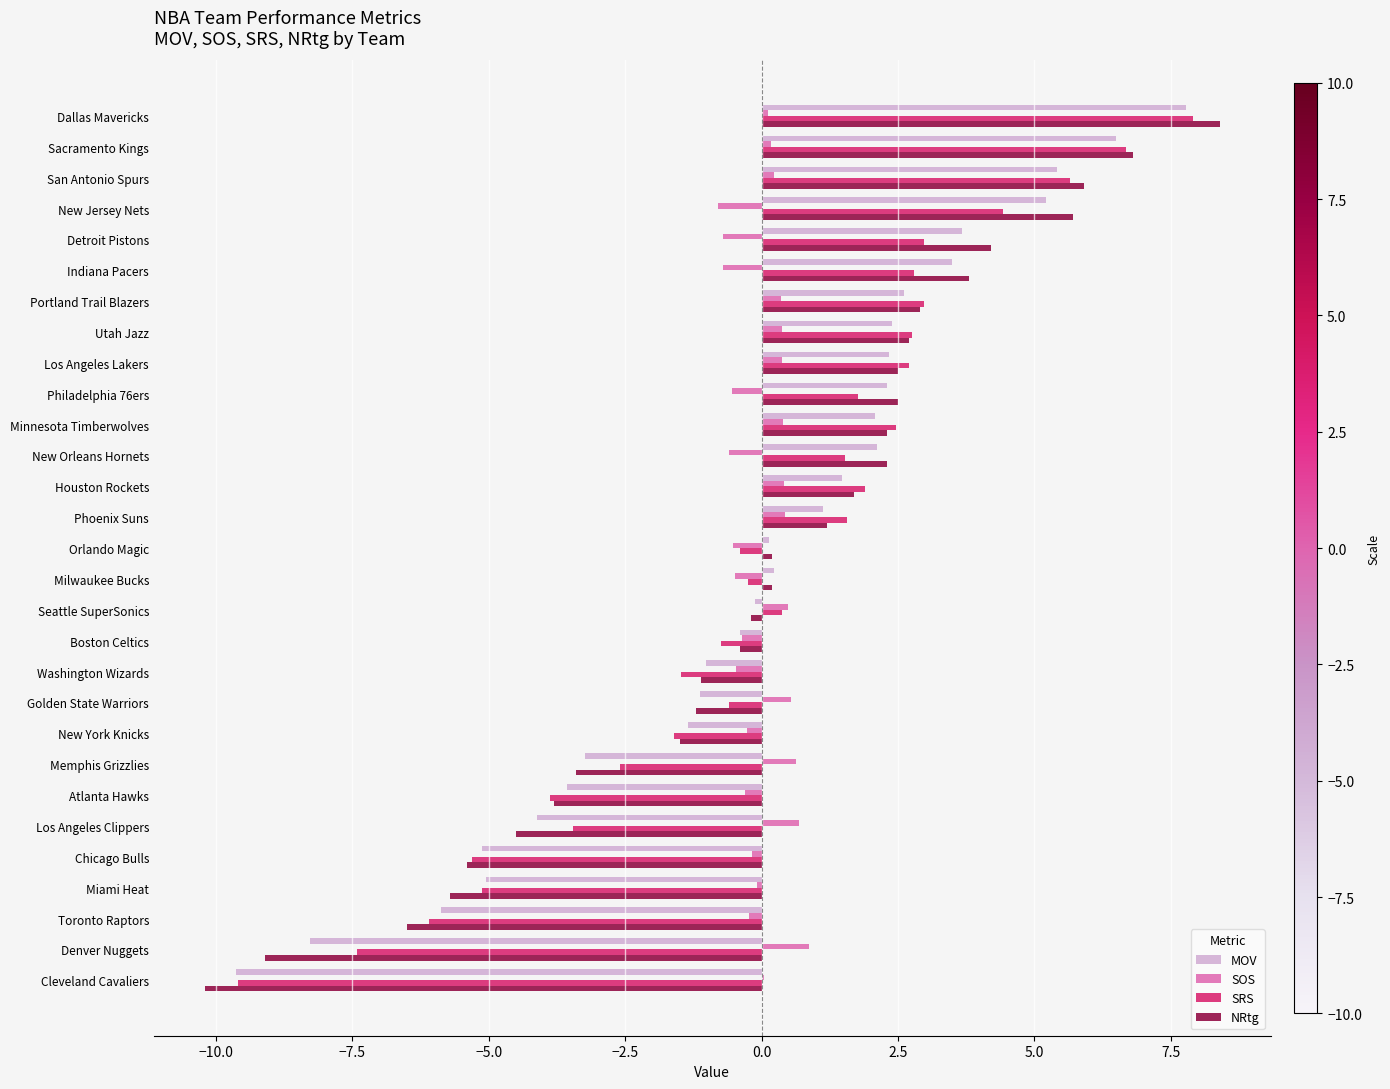

Which label corresponds to the largest value in the chart?

Dallas Mavericks